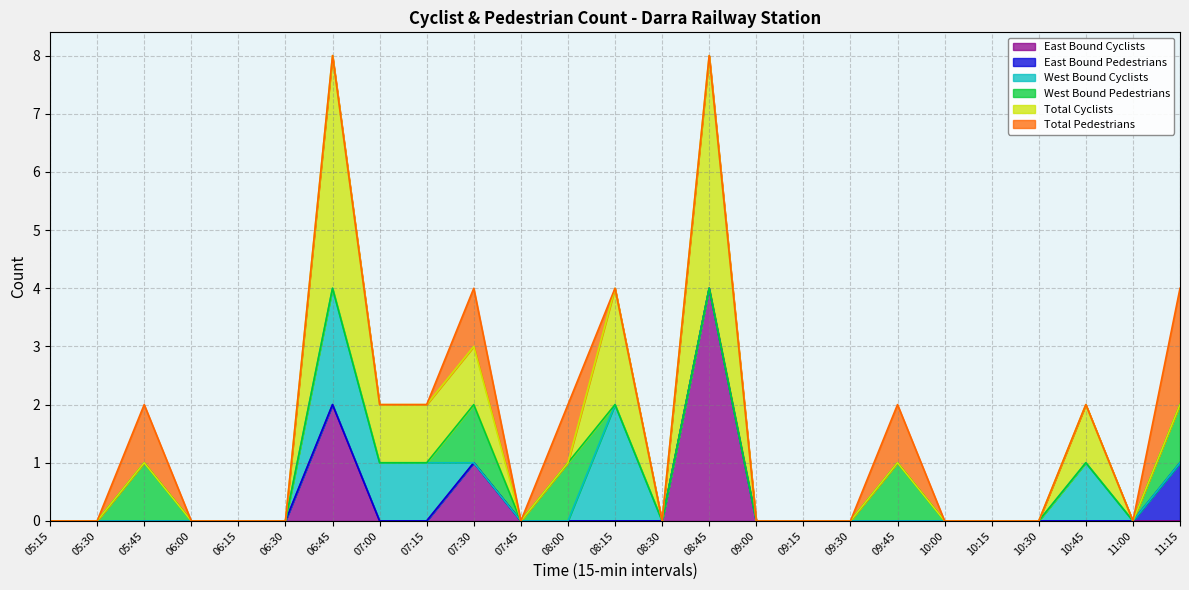

Between 05:30 and 08:45, which is larger?

08:45